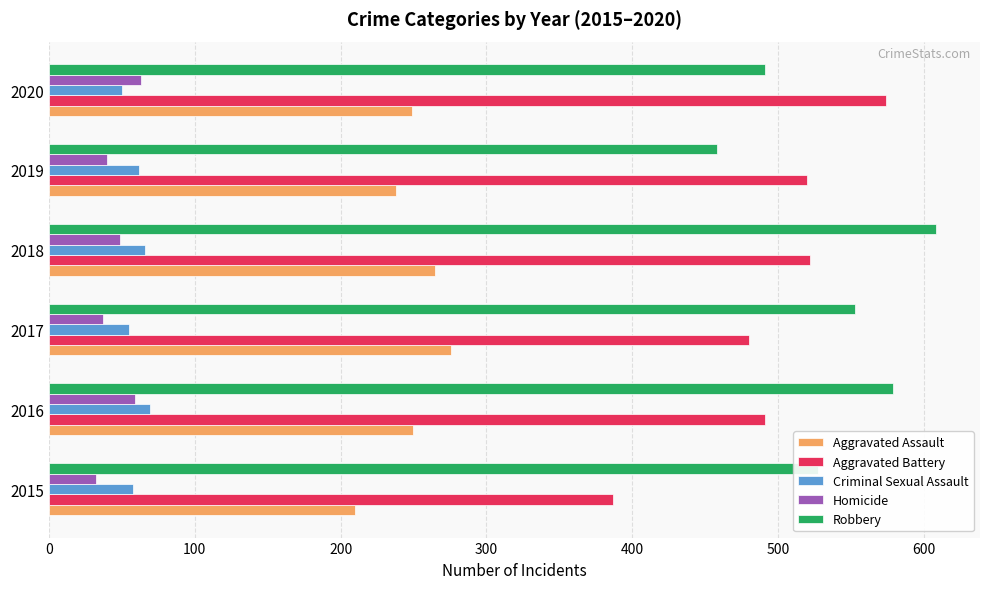

What is the spread (max minus min) of values at 2020?

524